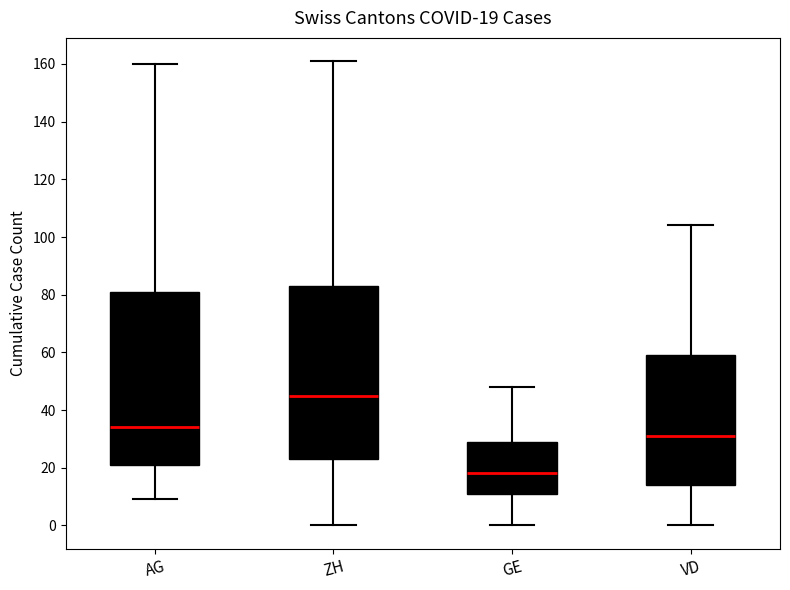

Which box's median line is the lowest?

GE